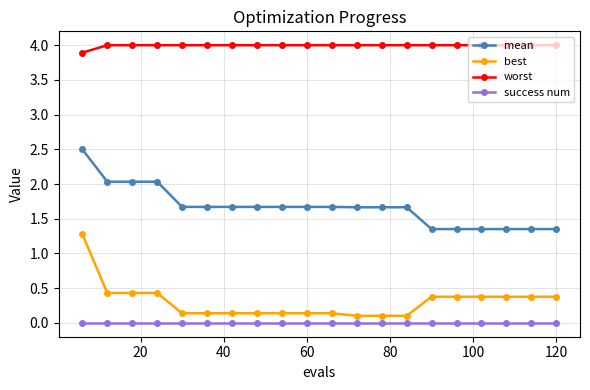

What is the greatest value displayed?

4.0